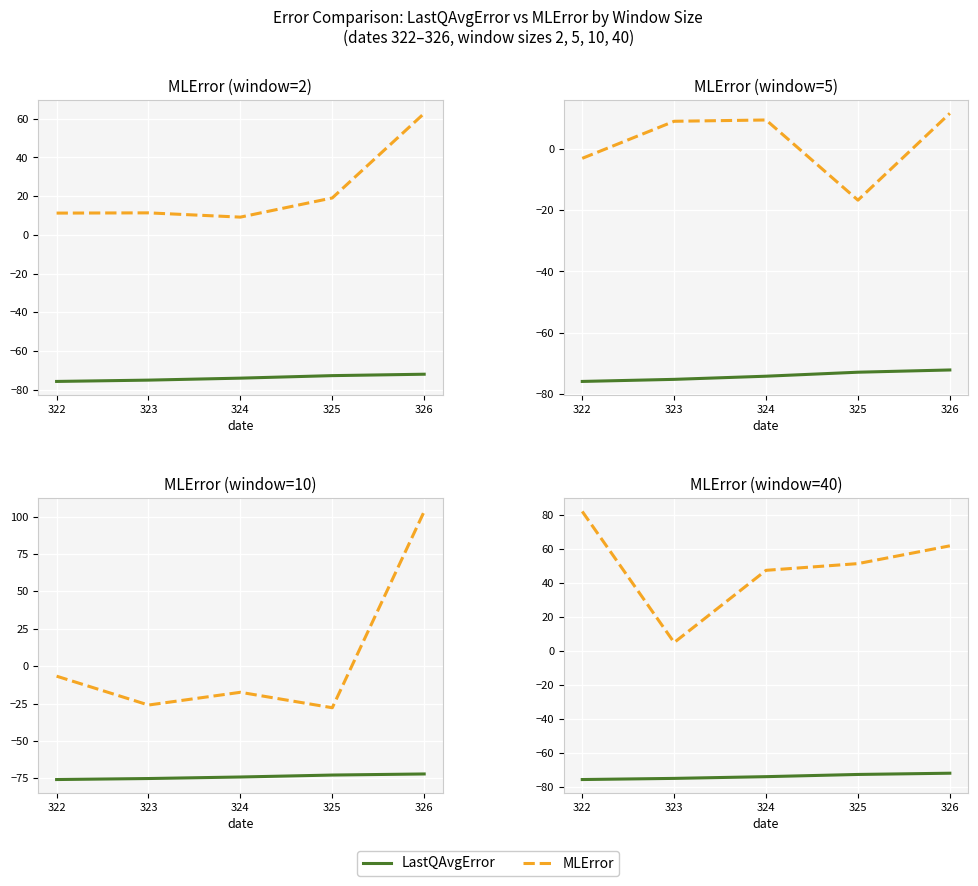

What is the value of the MLError point at the 5th from the left?

62.0